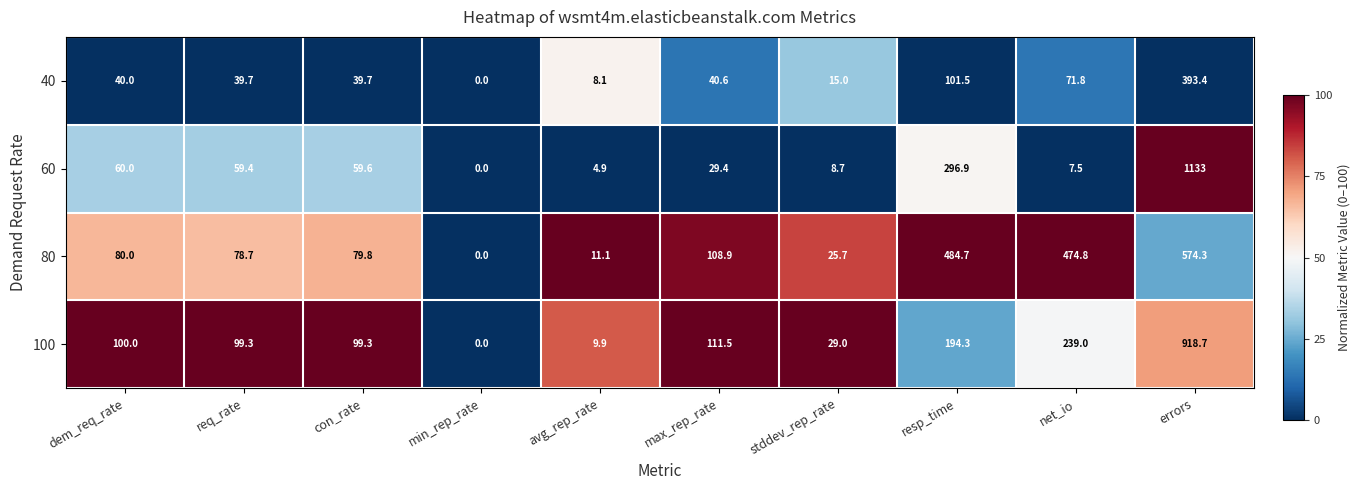

What is the sum of all 60 values?

1659.4